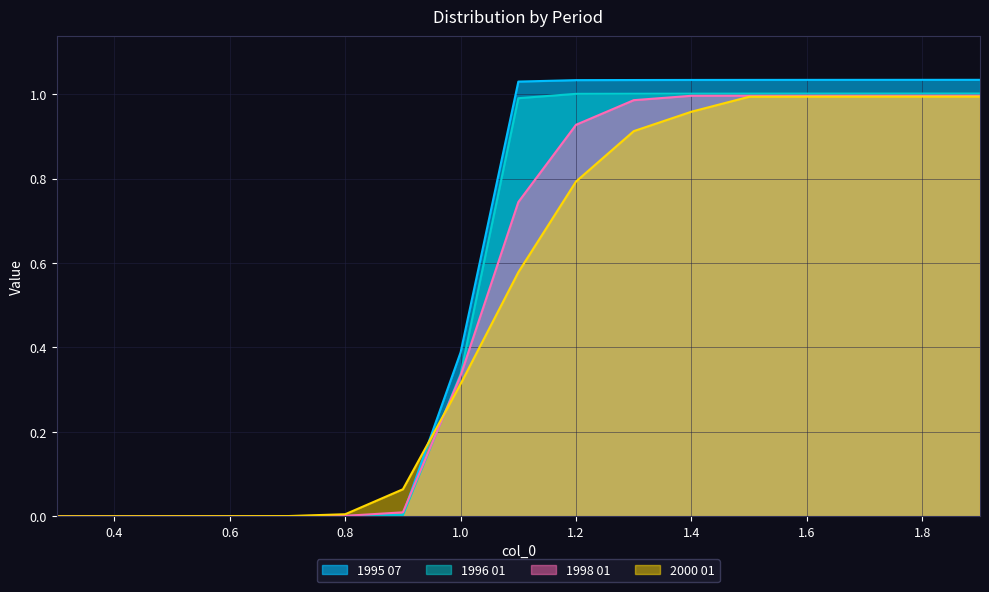

At which category is the sum across all series the highest?

1.9